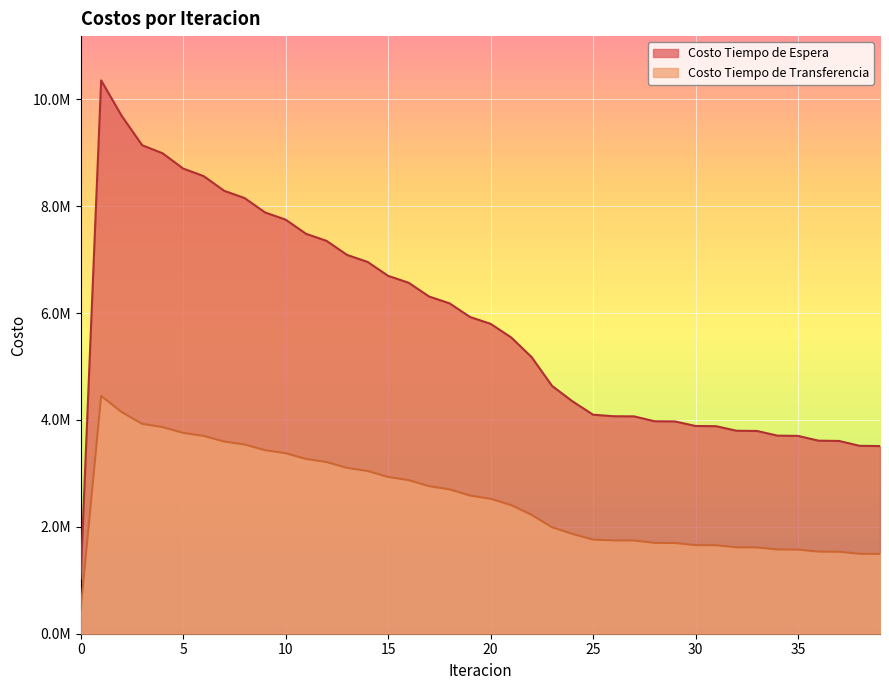

The Costo Tiempo de Espera series shows 4347939.6 at 24. True or false?

True